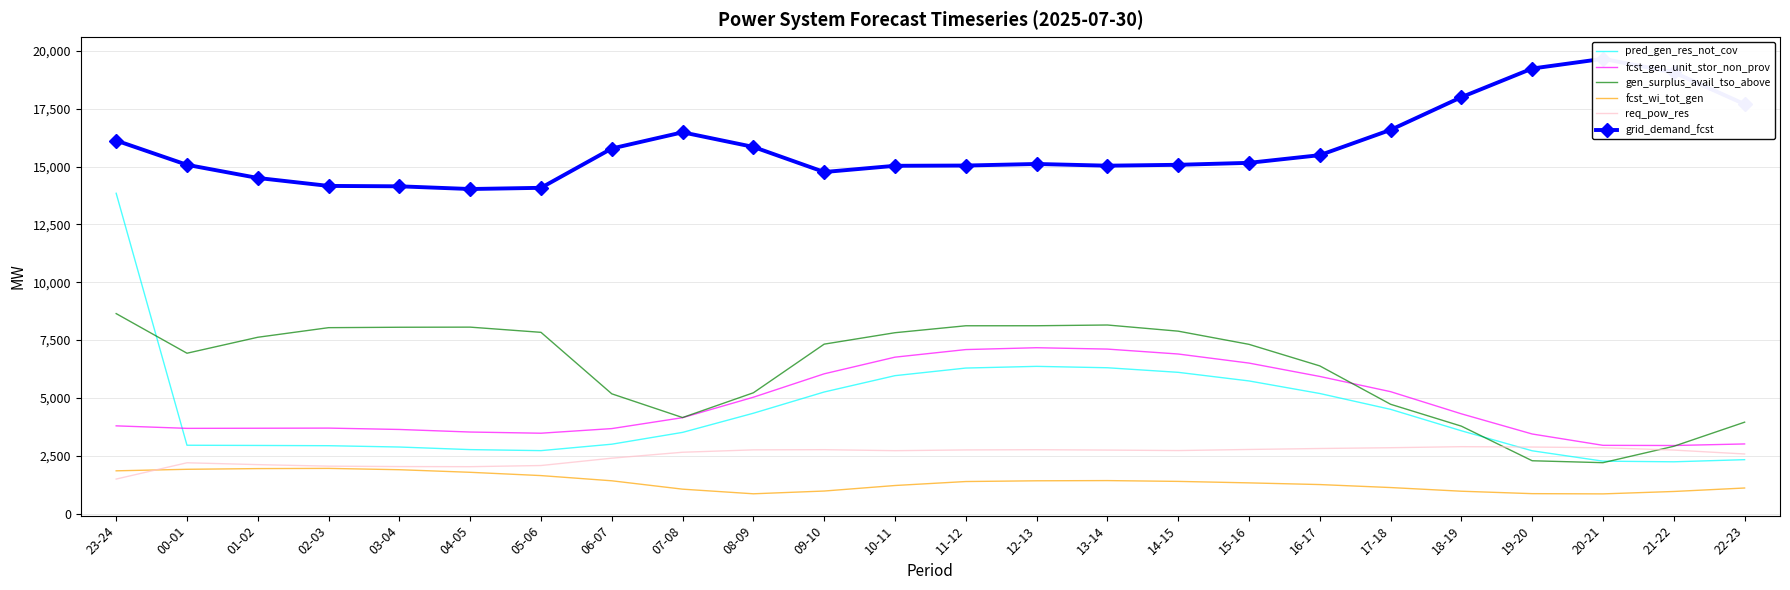

Reading left to right, list all the values displayed in this chart.

pred_gen_res_not_cov: 23-24=13846	00-01=2953	01-02=2944	02-03=2933	03-04=2876	04-05=2764	05-06=2720	06-07=2998	07-08=3509	08-09=4337	09-10=5255	10-11=5961	11-12=6290	12-13=6363	13-14=6303	14-15=6105	15-16=5733	16-17=5190	17-18=4505	18-19=3578	19-20=2713	20-21=2265	21-22=2237	22-23=2329
fcst_gen_unit_stor_non_prov: 23-24=3791	00-01=3683	01-02=3688	02-03=3694	03-04=3635	04-05=3524	05-06=3473	06-07=3673	07-08=4145	08-09=5029	09-10=6041	10-11=6761	11-12=7089	12-13=7169	13-14=7110	14-15=6897	15-16=6505	16-17=5927	17-18=5269	18-19=4311	19-20=3439	20-21=2949	21-22=2941	22-23=3009
gen_surplus_avail_tso_above: 23-24=8644	00-01=6931	01-02=7621	02-03=8036	03-04=8054	04-05=8059	05-06=7834	06-07=5176	07-08=4150	08-09=5221	09-10=7324	10-11=7818	11-12=8118	12-13=8119	13-14=8151	14-15=7885	15-16=7315	16-17=6383	17-18=4724	18-19=3778	19-20=2282	20-21=2199	21-22=2908	22-23=3950
fcst_wi_tot_gen: 23-24=1847	00-01=1913	01-02=1943	02-03=1952	03-04=1895	04-05=1783	05-06=1641	06-07=1416	07-08=1054	08-09=854	09-10=973	10-11=1212	11-12=1384	12-13=1416	13-14=1425	14-15=1390	15-16=1326	16-17=1253	17-18=1124	18-19=965	19-20=860	20-21=850	21-22=954	22-23=1104
req_pow_res: 23-24=1491	00-01=2195	01-02=2115	02-03=2049	03-04=2031	04-05=2026	05-06=2076	06-07=2394	07-08=2650	08-09=2753	09-10=2761	10-11=2718	11-12=2750	12-13=2760	13-14=2744	14-15=2723	15-16=2770	16-17=2812	17-18=2846	18-19=2891	19-20=2875	20-21=2846	21-22=2744	22-23=2575
grid_demand_fcst: 23-24=16126	00-01=15076	01-02=14508	02-03=14164	03-04=14147	04-05=14030	05-06=14082	06-07=15781	07-08=16482	08-09=15850	09-10=14765	10-11=15034	11-12=15045	12-13=15113	13-14=15039	14-15=15077	15-16=15162	16-17=15494	17-18=16587	18-19=18001	19-20=19239	20-21=19659	21-22=19072	22-23=17699